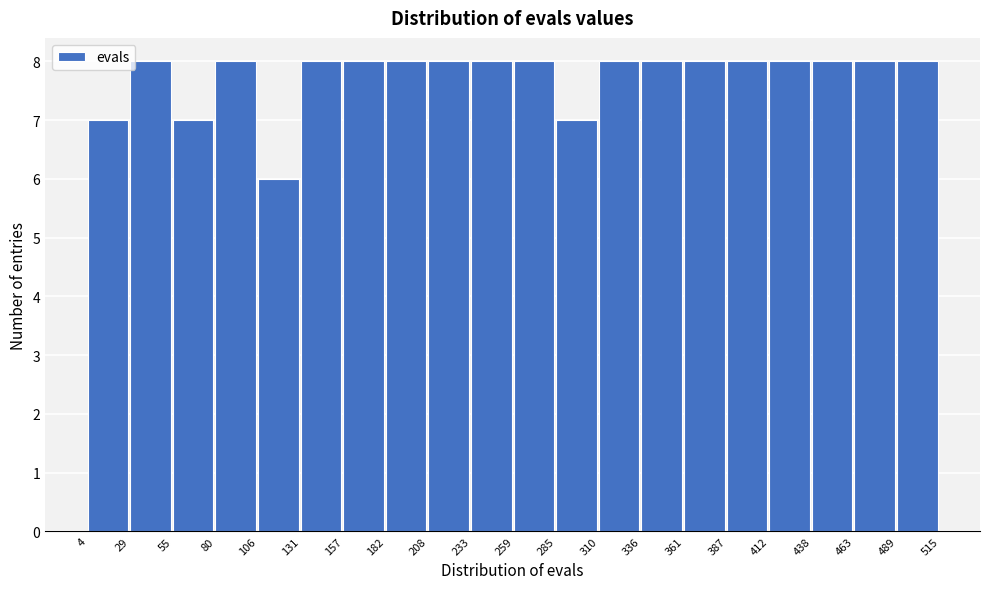

How tall is the bar that spans 80 to 106 on the x-axis? The values are not printed on the chart, so give them approximately, as read against the axis.

8